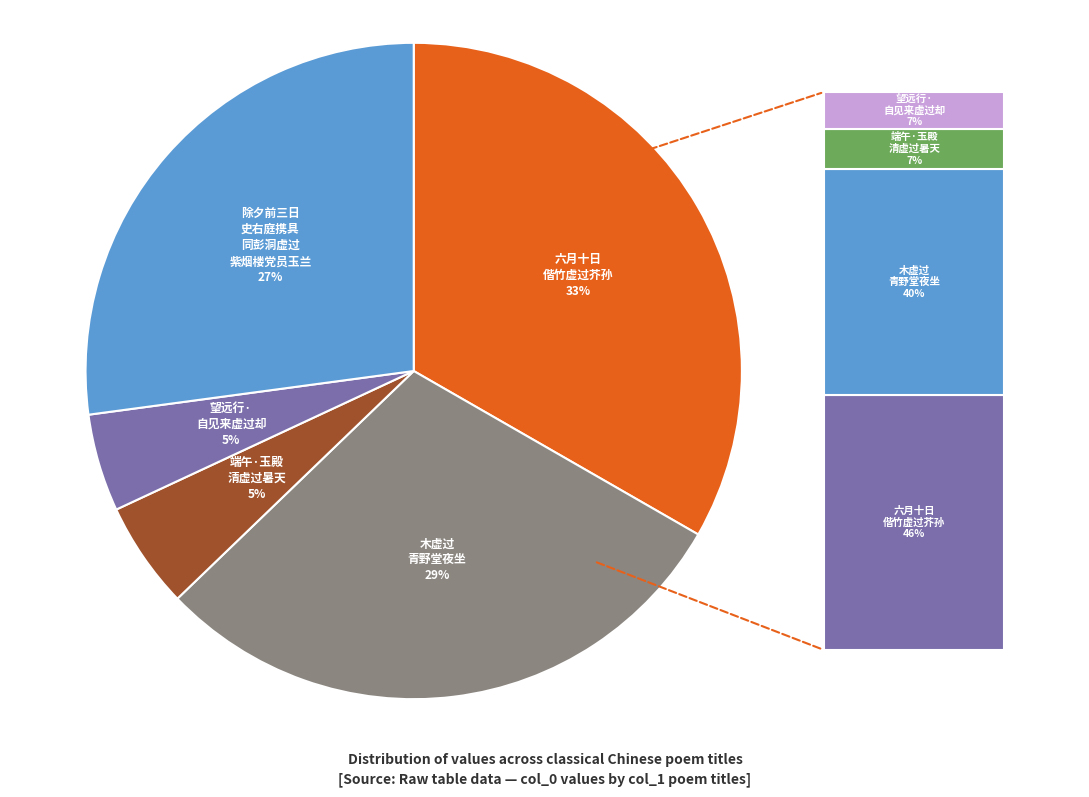

To the nearest percent, what is the average slice percentage?

20%